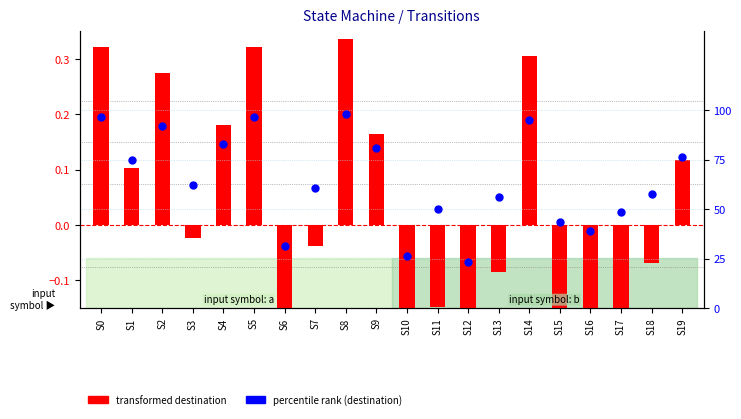

Which series contains the lowest Y value?

transformed destination